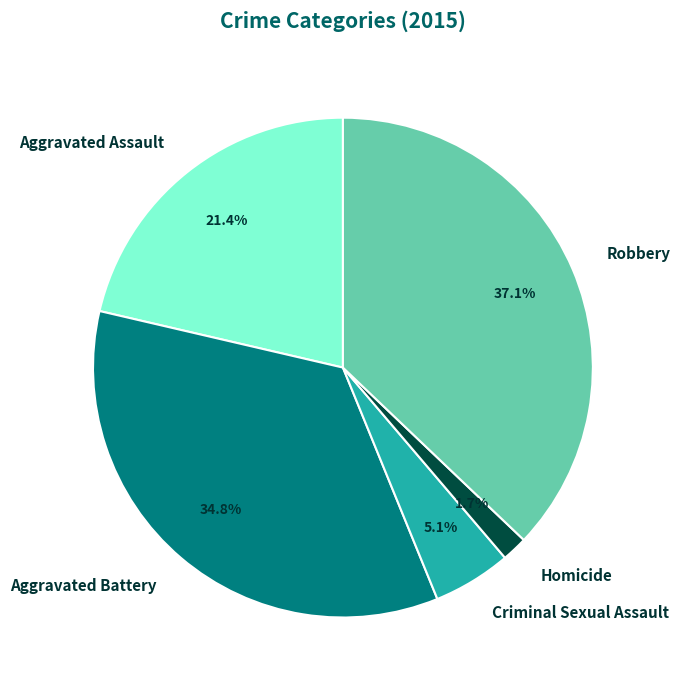

What is the ratio of the value at Robbery to the value at Aggravated Battery?

1.1